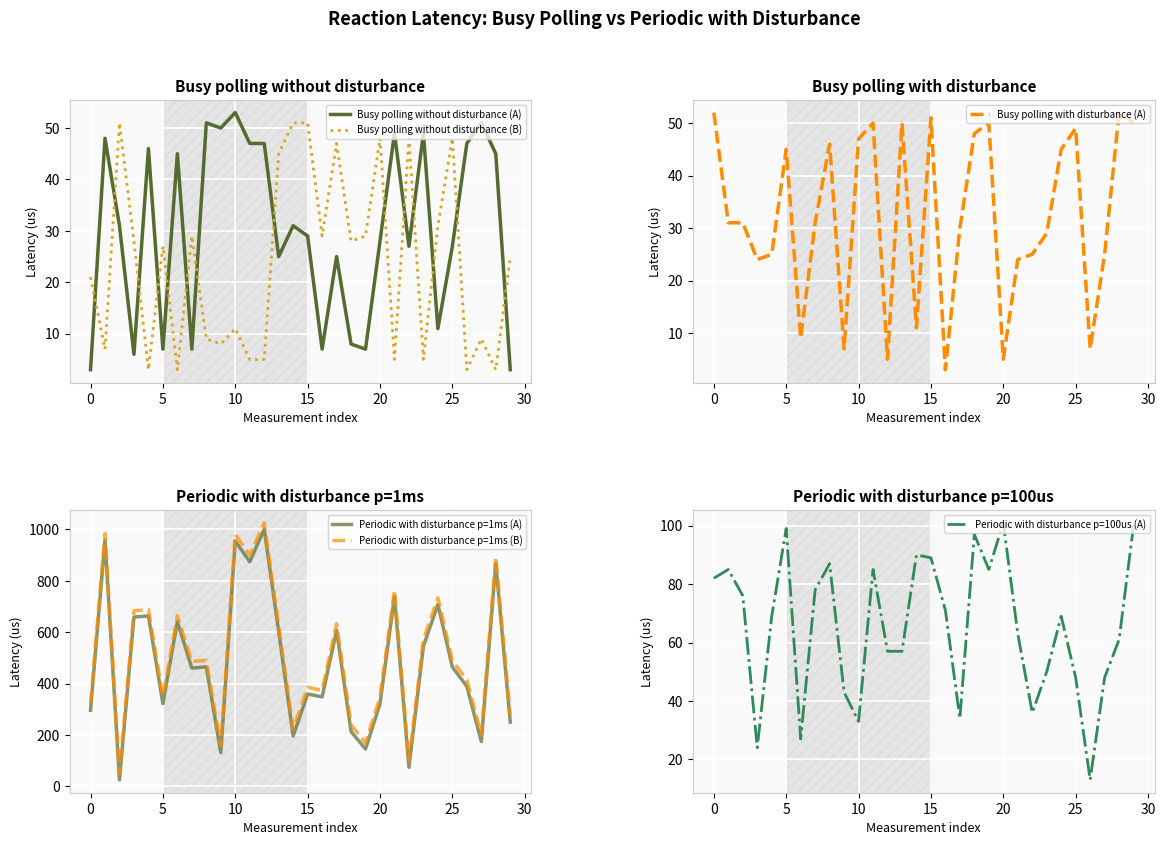

The value of Busy polling without disturbance (B) at 20 is 71. True or false?

False